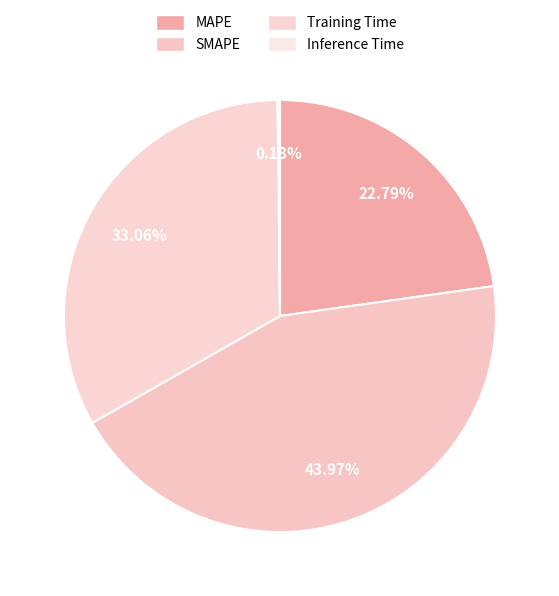

Count the number of slices in the pie.

4